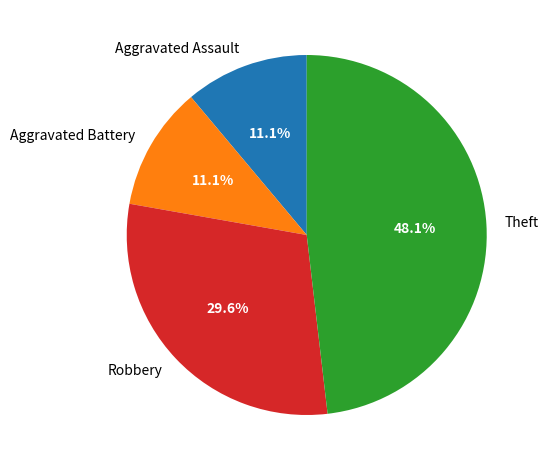

What is the largest slice in the pie chart?

Theft